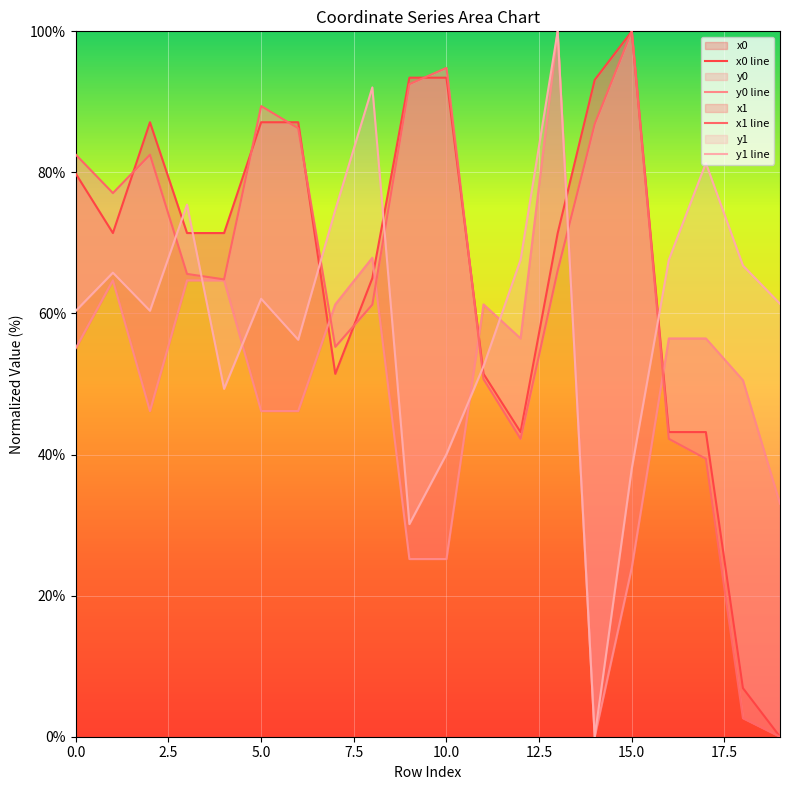

What is the maximum value for x1 line?

100.0